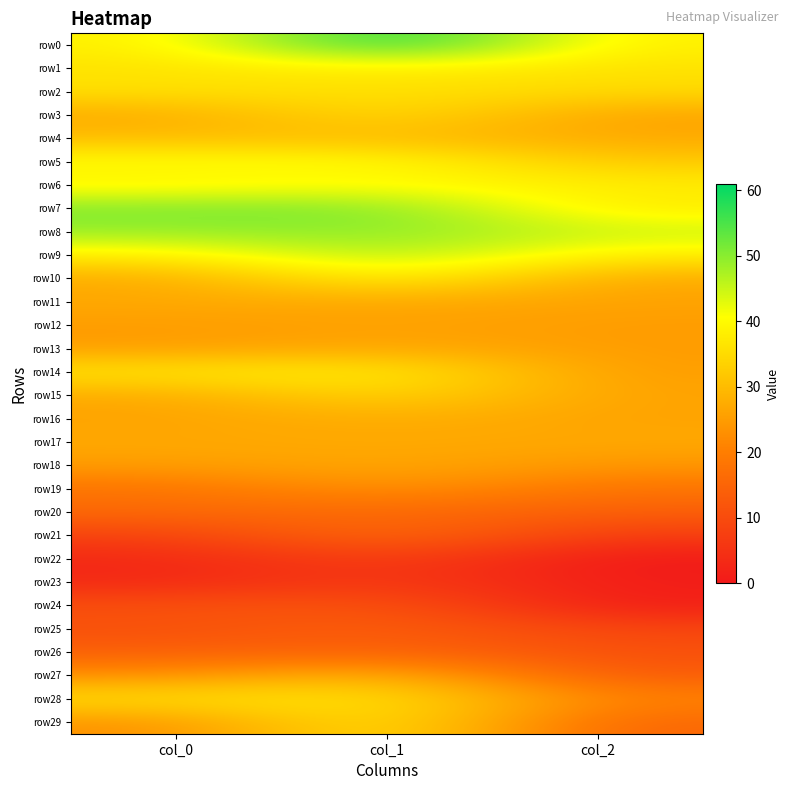

Reading left to right, what are all the values shown in this chart?

row0: col_0=38	col_1=61	col_2=38
row1: col_0=36	col_1=38	col_2=36
row2: col_0=36	col_1=36	col_2=35
row3: col_0=27	col_1=36	col_2=26
row4: col_0=30	col_1=30	col_2=27
row5: col_0=41	col_1=41	col_2=32
row6: col_0=38	col_1=40	col_2=38
row7: col_0=51	col_1=51	col_2=37
row8: col_0=49	col_1=50	col_2=45
row9: col_0=38	col_1=48	col_2=38
row10: col_0=27	col_1=40	col_2=27
row11: col_0=27	col_1=27	col_2=26
row12: col_0=25	col_1=26	col_2=25
row13: col_0=25	col_1=27	col_2=25
row14: col_0=37	col_1=39	col_2=25
row15: col_0=27	col_1=35	col_2=26
row16: col_0=26	col_1=28	col_2=26
row17: col_0=27	col_1=27	col_2=27
row18: col_0=25	col_1=27	col_2=24
row19: col_0=18	col_1=24	col_2=18
row20: col_0=16	col_1=16	col_2=14
row21: col_0=8	col_1=17	col_2=7
row22: col_0=3	col_1=8	col_2=0
row23: col_0=3	col_1=7	col_2=1
row24: col_0=11	col_1=12	col_2=1
row25: col_0=11	col_1=14	col_2=9
row26: col_0=14	col_1=15	col_2=11
row27: col_0=23	col_1=30	col_2=13
row28: col_0=36	col_1=37	col_2=21
row29: col_0=23	col_1=38	col_2=15